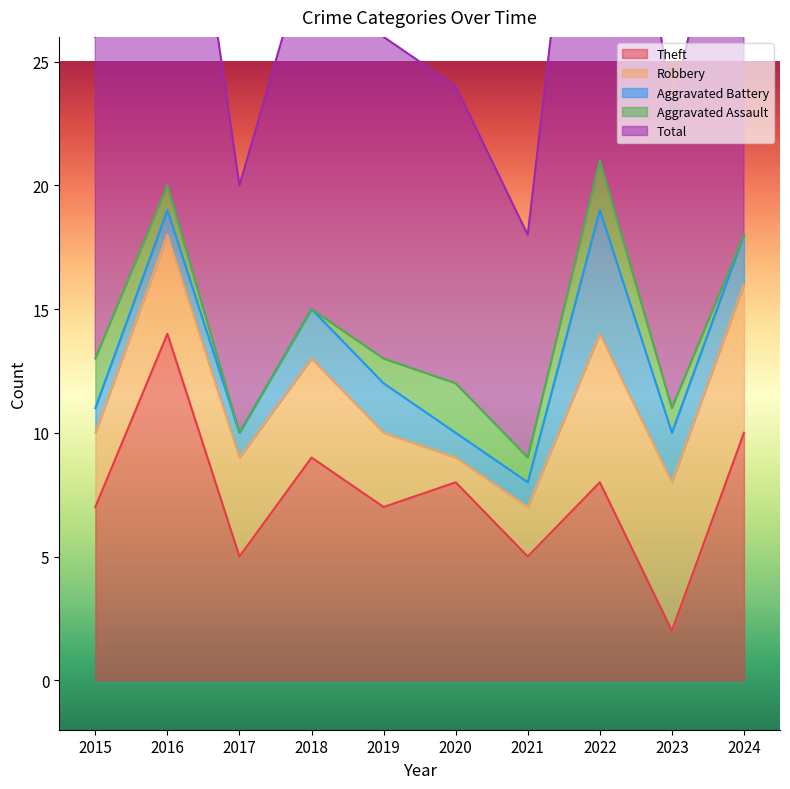

At 2022, list the series in order from smallest to largest.

Aggravated Assault, Aggravated Battery, Robbery, Theft, Total